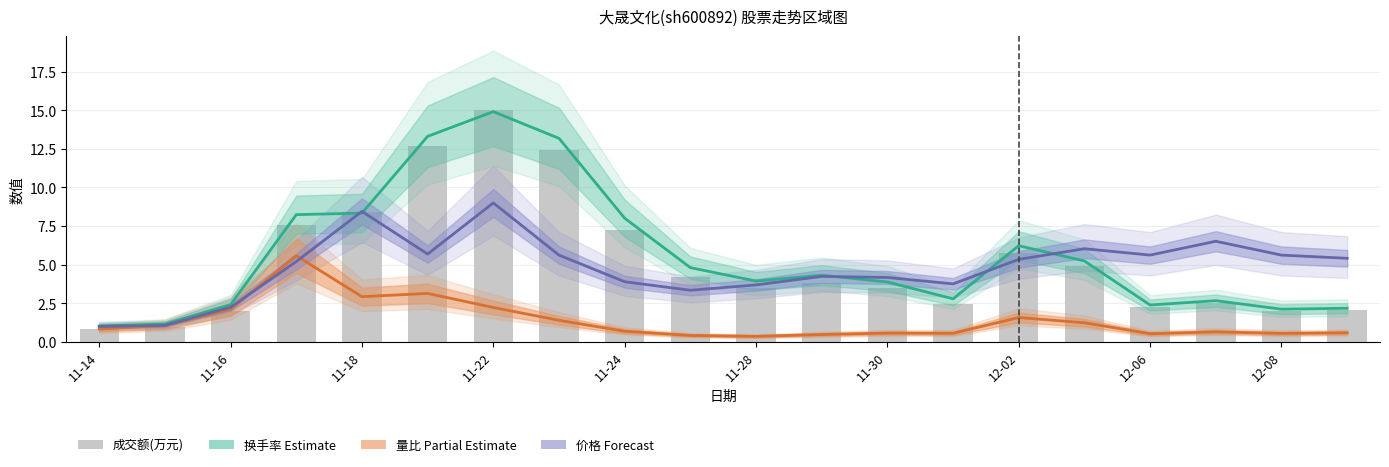

Between 11-28 and 12-02, which series saw the biggest shift?

成交额(万元)